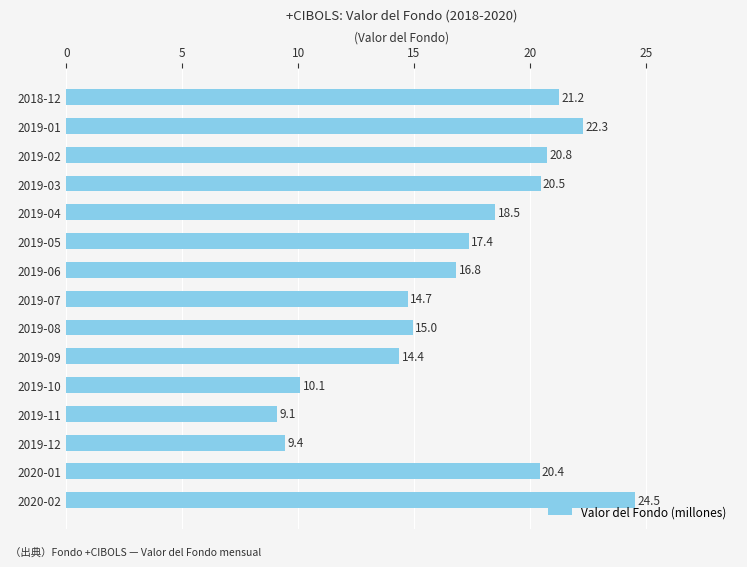

How many data points are less than 17?

7